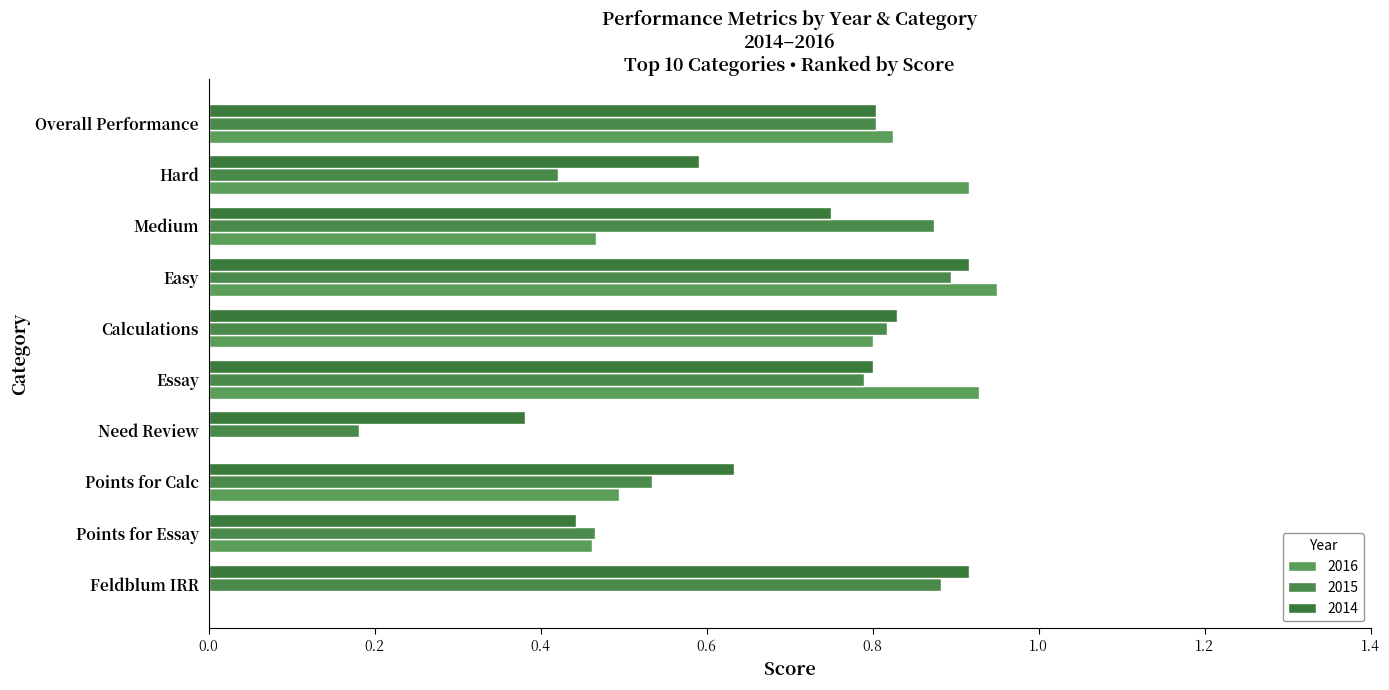

Rank the series by their maximum value, from lowest to highest.

2015, 2014, 2016